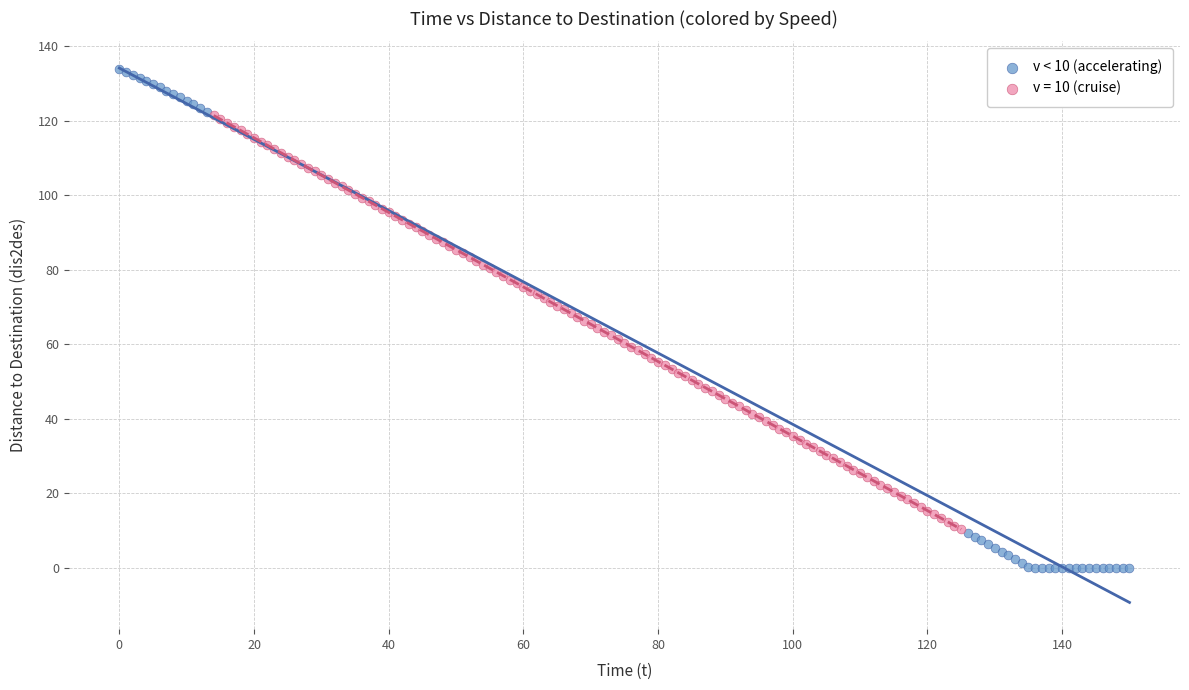

Which series reaches the maximum Y coordinate?

v < 10 (accelerating)